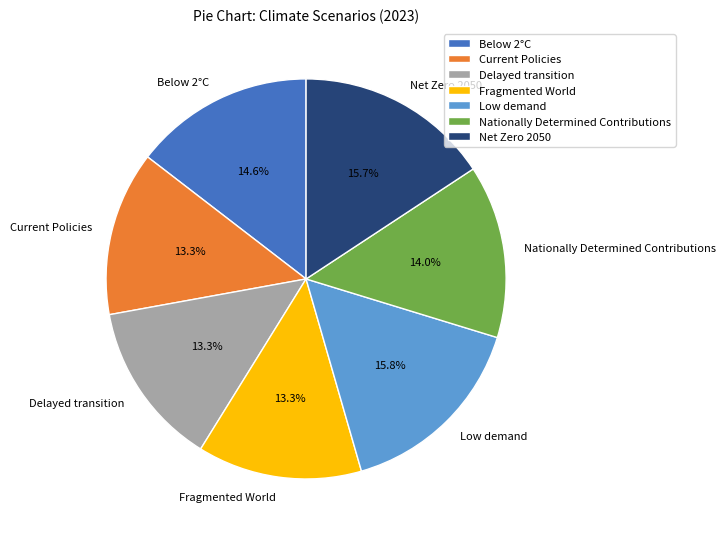

Count the number of slices in the pie.

7